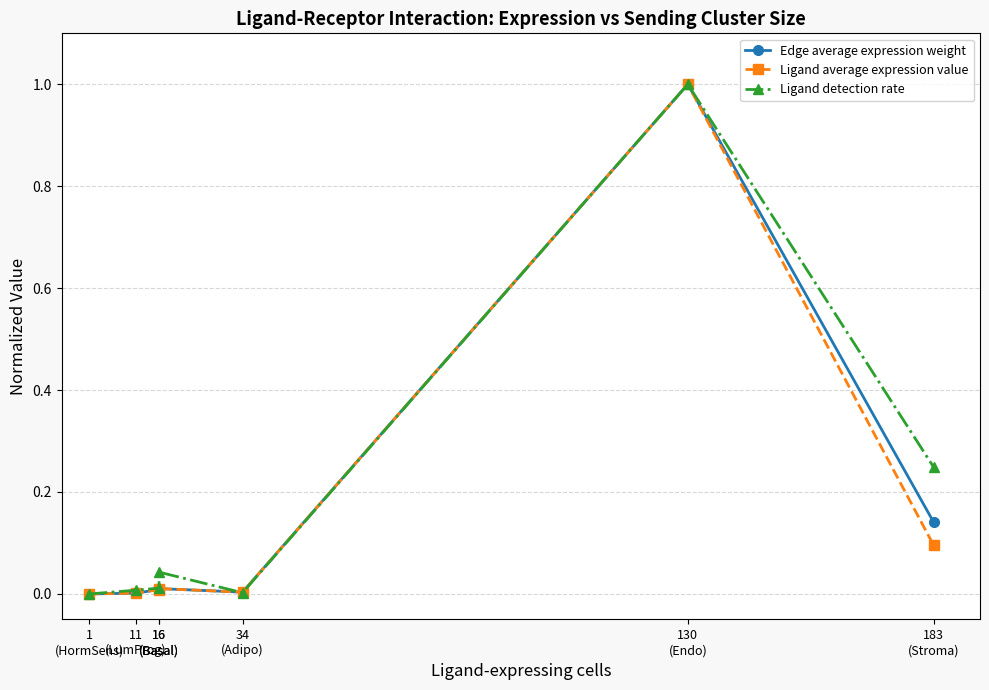

True or false: Ligand detection rate and Edge average expression weight intersect in this chart.

True